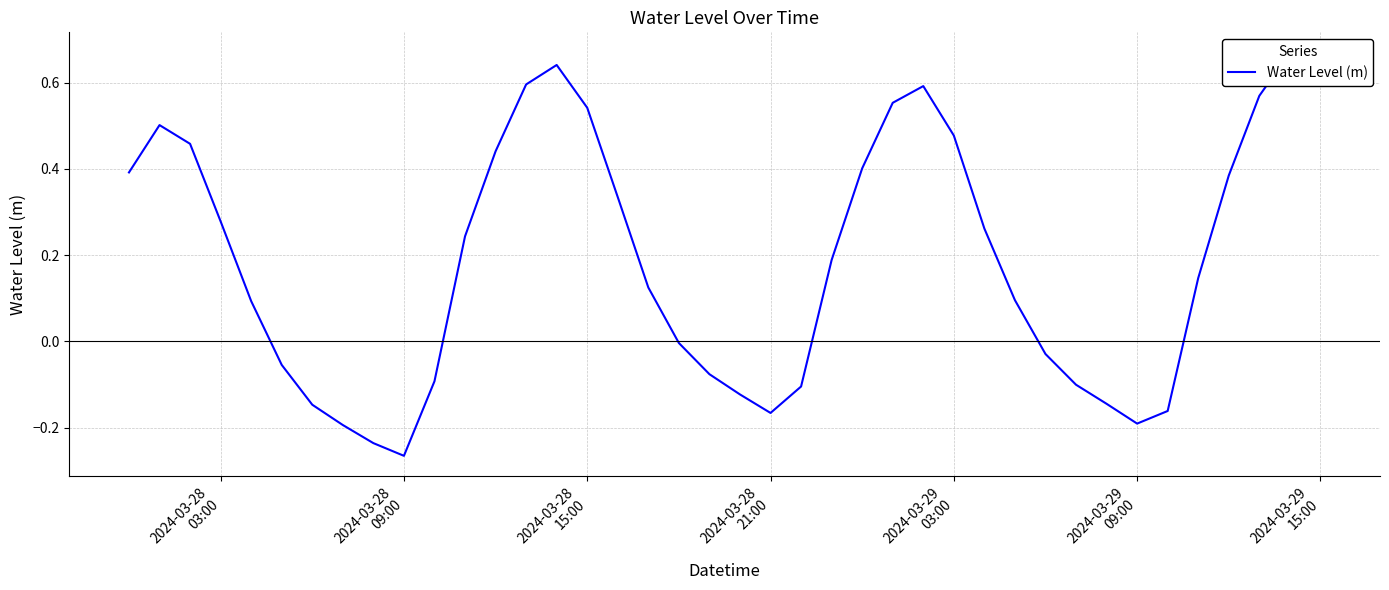

What is the value of the 24th point from the left?

0.2